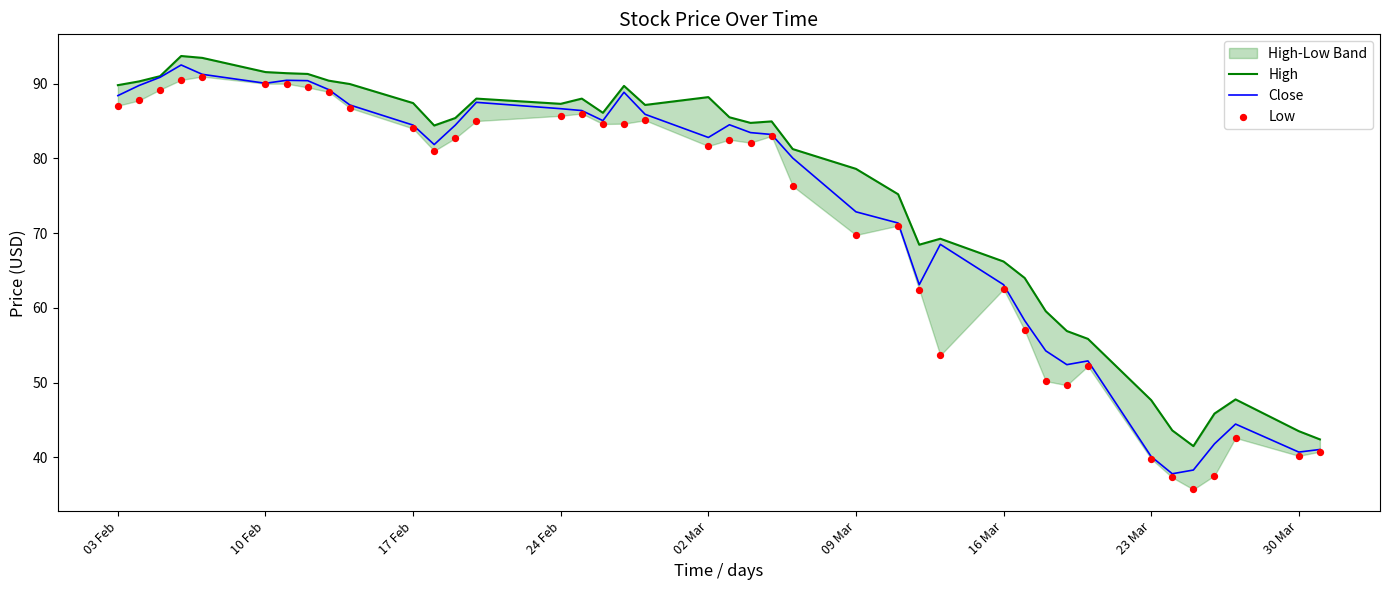

What are all the series names shown in the legend?

High, Close, Low